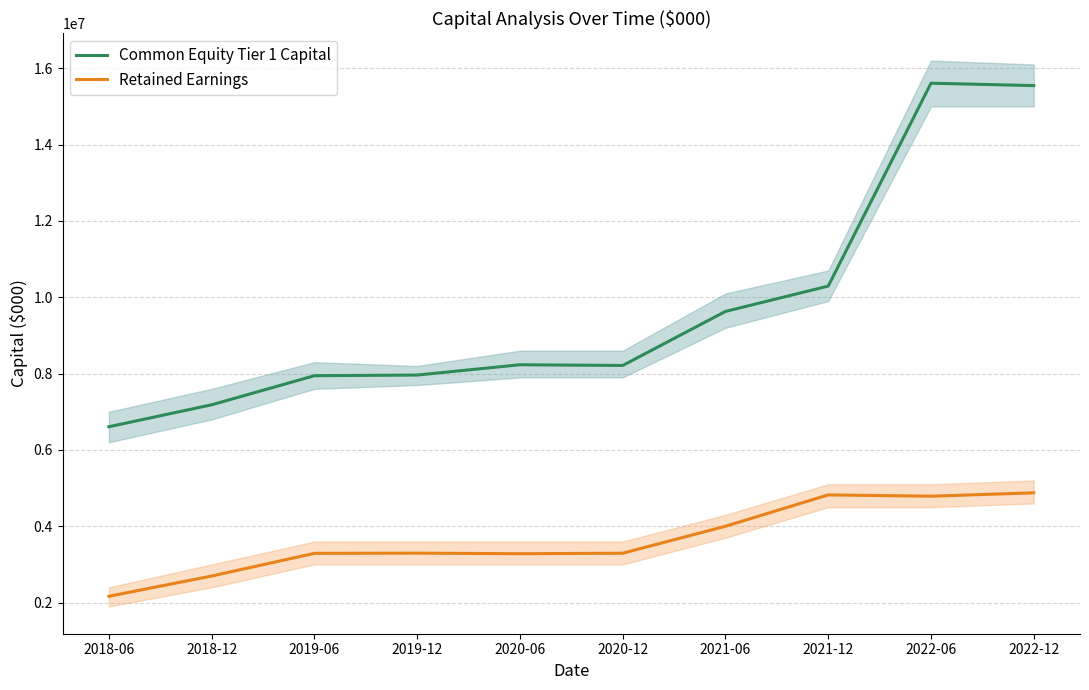

What are all the series names shown in the legend?

Common Equity Tier 1 Capital, Retained Earnings